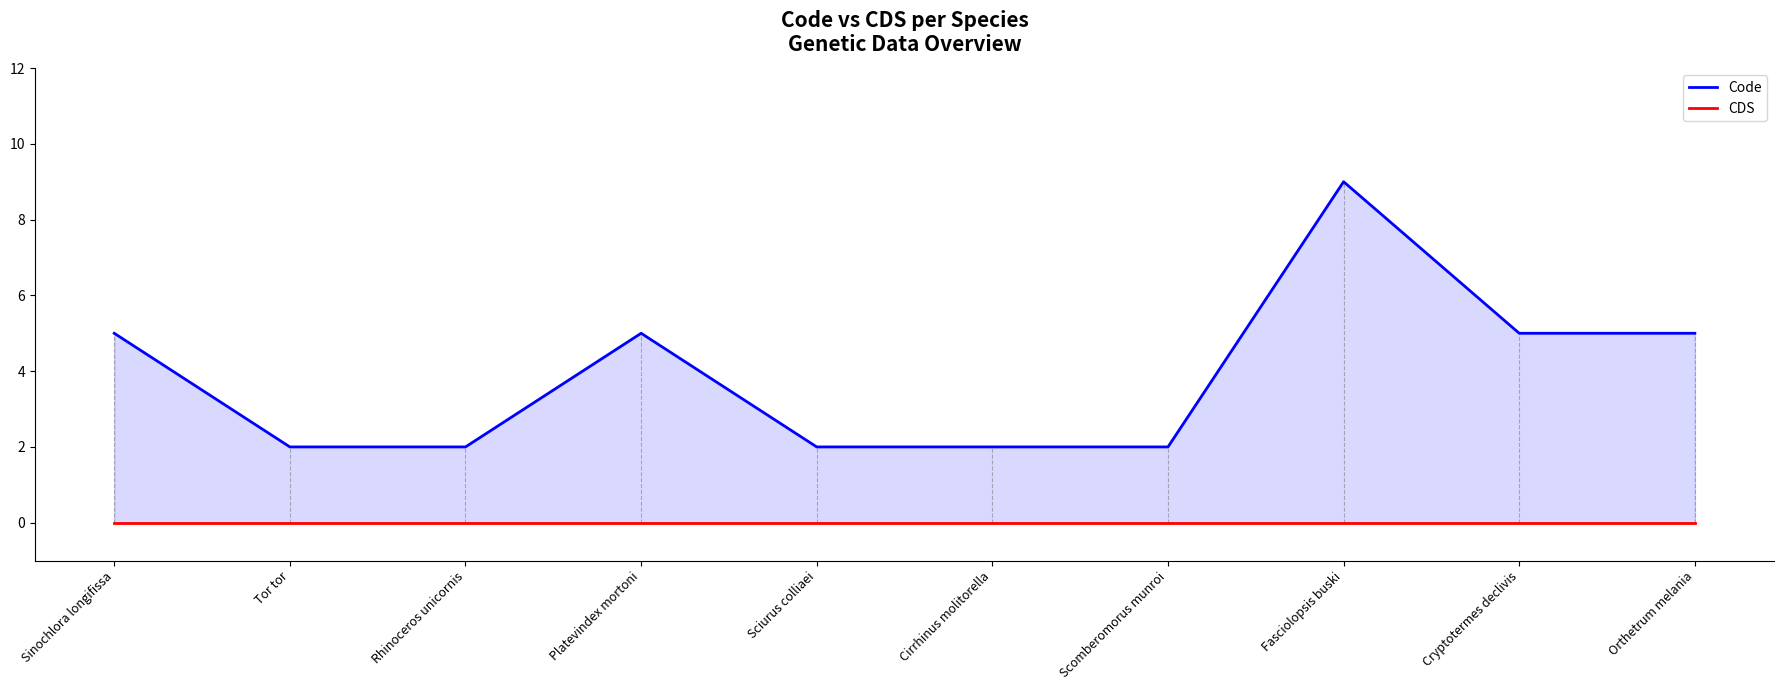

True or false: CDS and Code intersect in this chart.

False